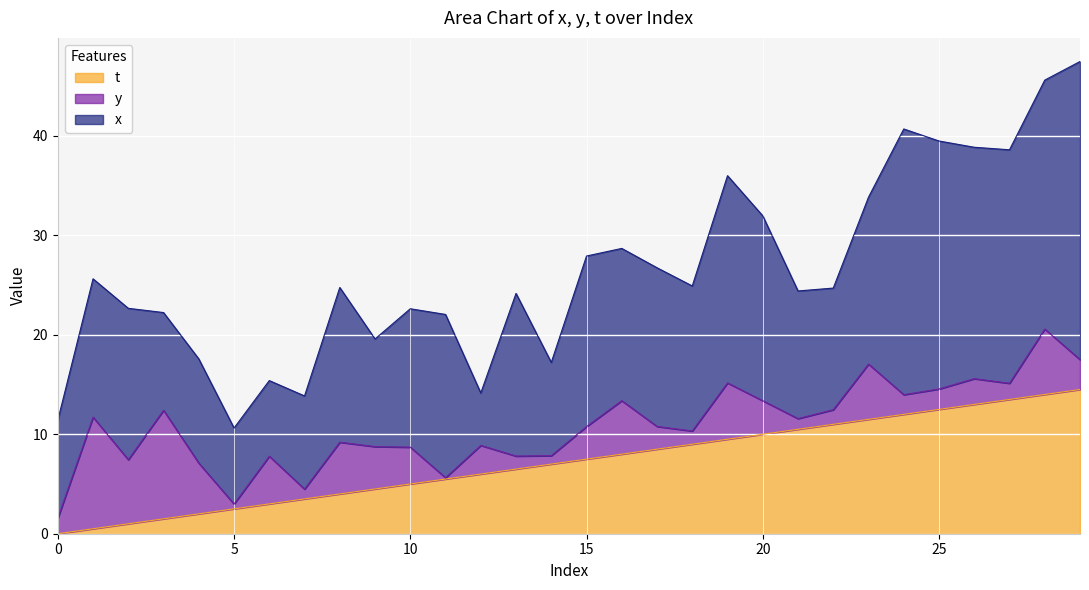

Where do t and x first cross each other?

11 and 12